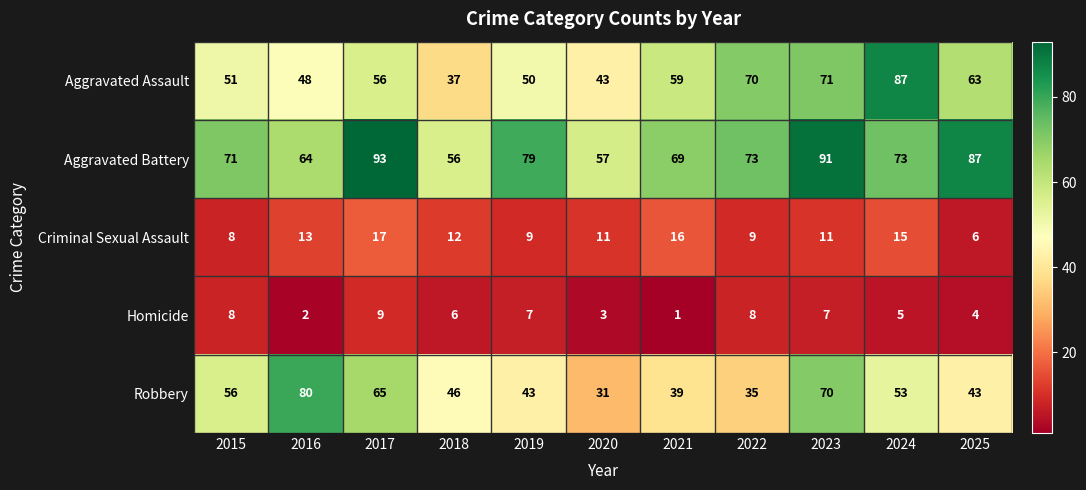

Is it true that Homicide equals 5 at 2024?

True